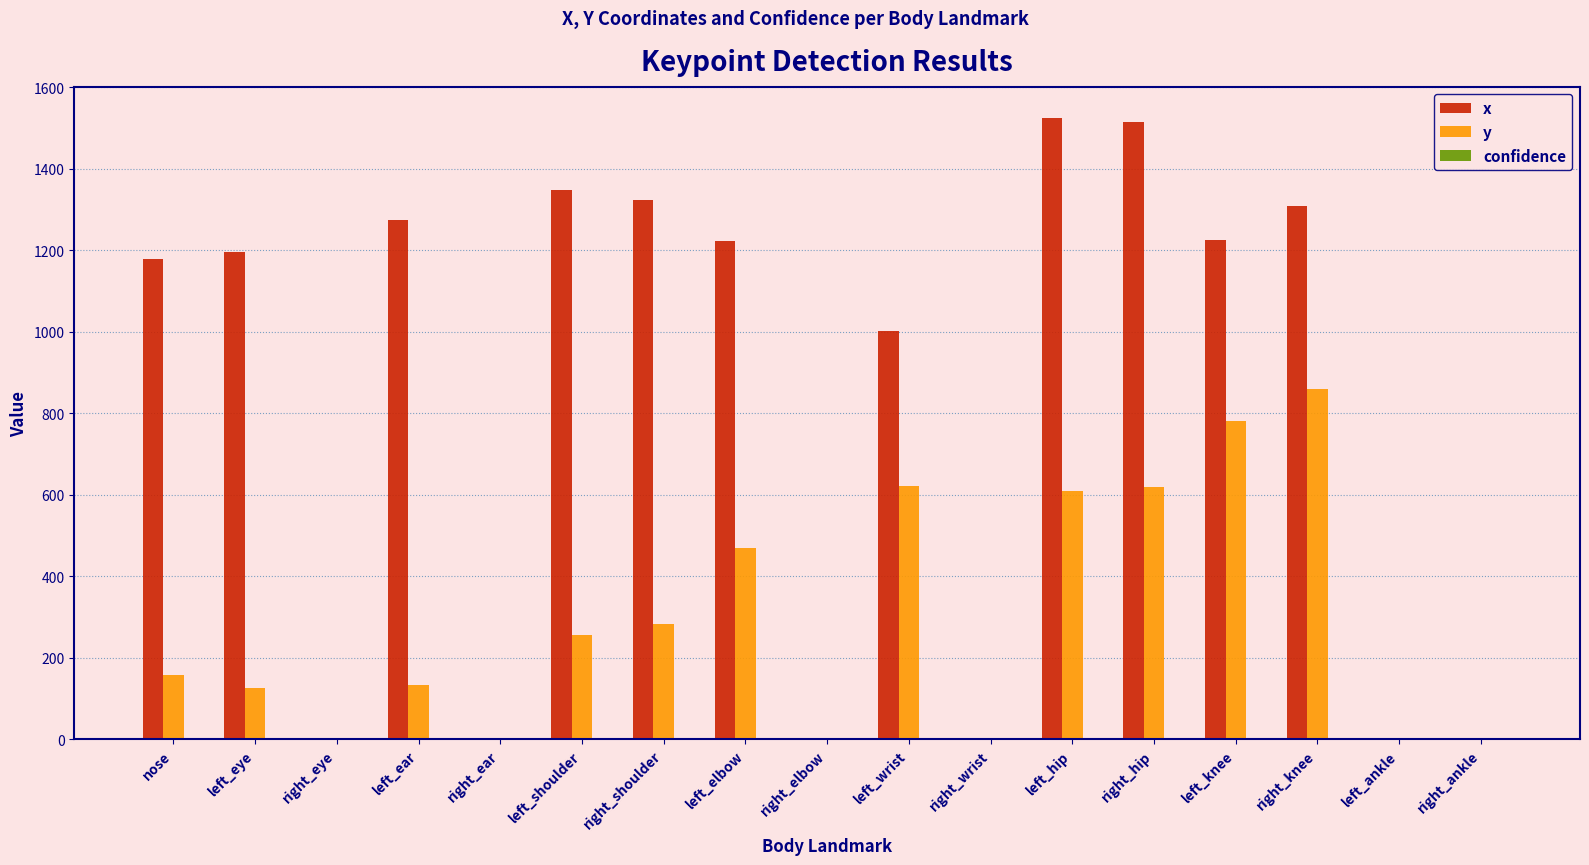

Where is x nearest to the value 762?

left_wrist